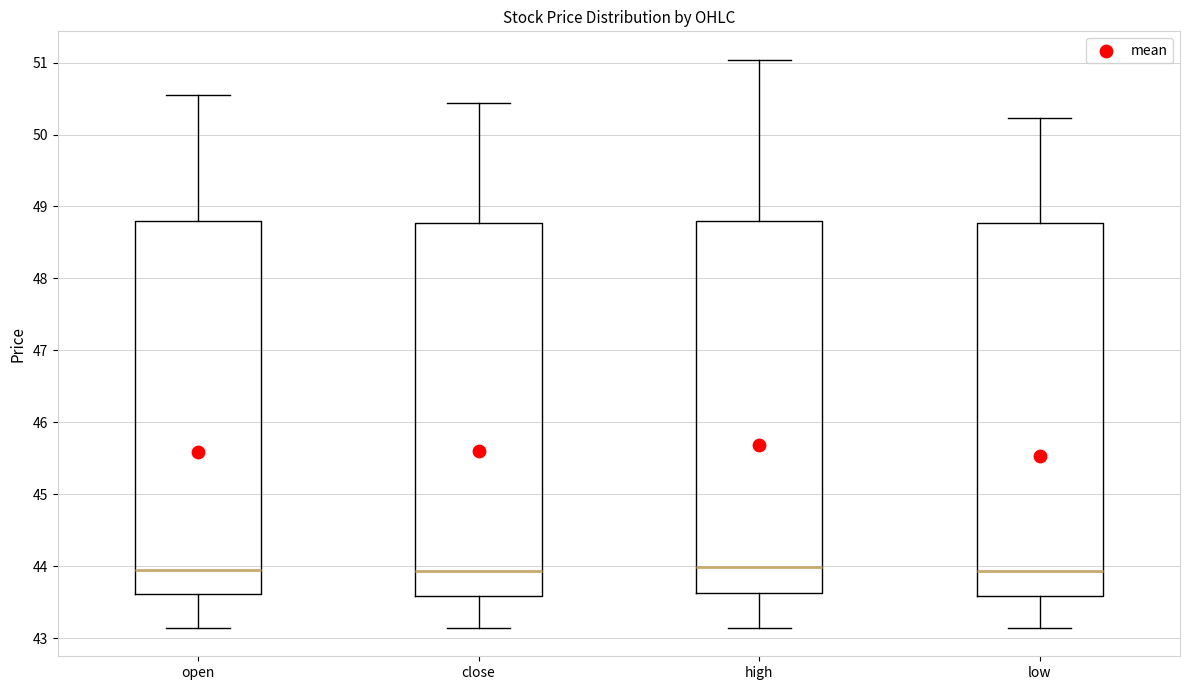

Reading left to right, transcribe this box plot: for each box, give where its median line is, the range the box spans, and where its two whiskers end, as read against the y-axis. The values are not printed on the chart, so give them approximately, as read against the axis.

open: median 44.0, box 43.6 to 48.8, whiskers 43.1 to 50.6
close: median 43.9, box 43.6 to 48.8, whiskers 43.1 to 50.4
high: median 44.0, box 43.6 to 48.8, whiskers 43.1 to 51.0
low: median 43.9, box 43.6 to 48.8, whiskers 43.1 to 50.2